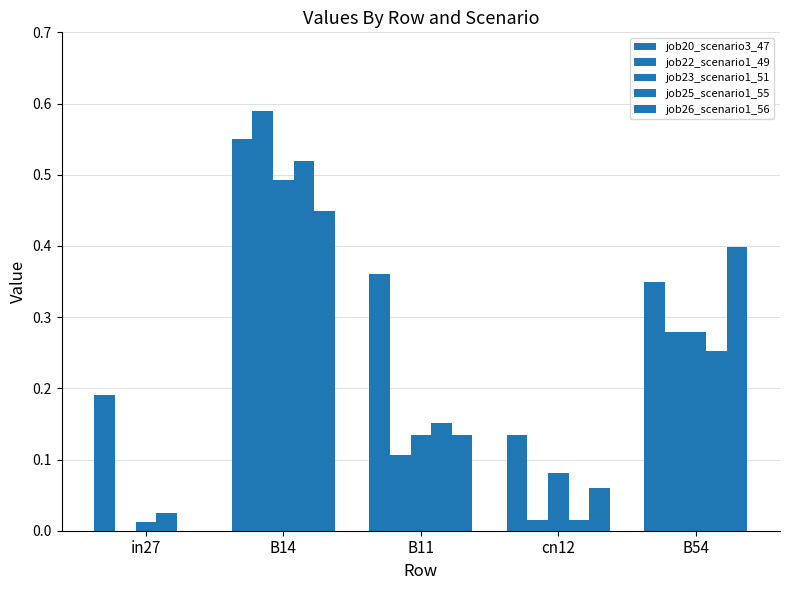

List the labels in order of job23_scenario1_51 value, smallest first.

in27, cn12, B11, B54, B14